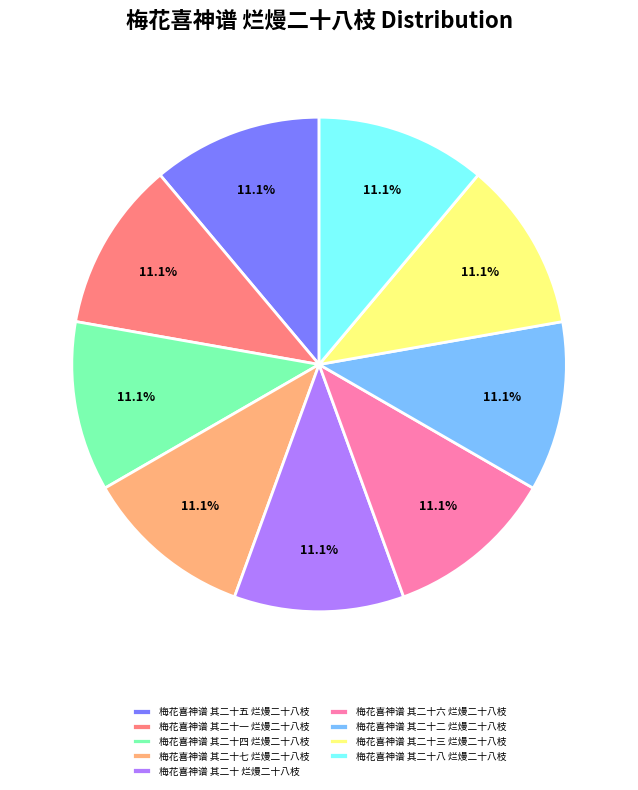

How many segments does this pie chart have?

9